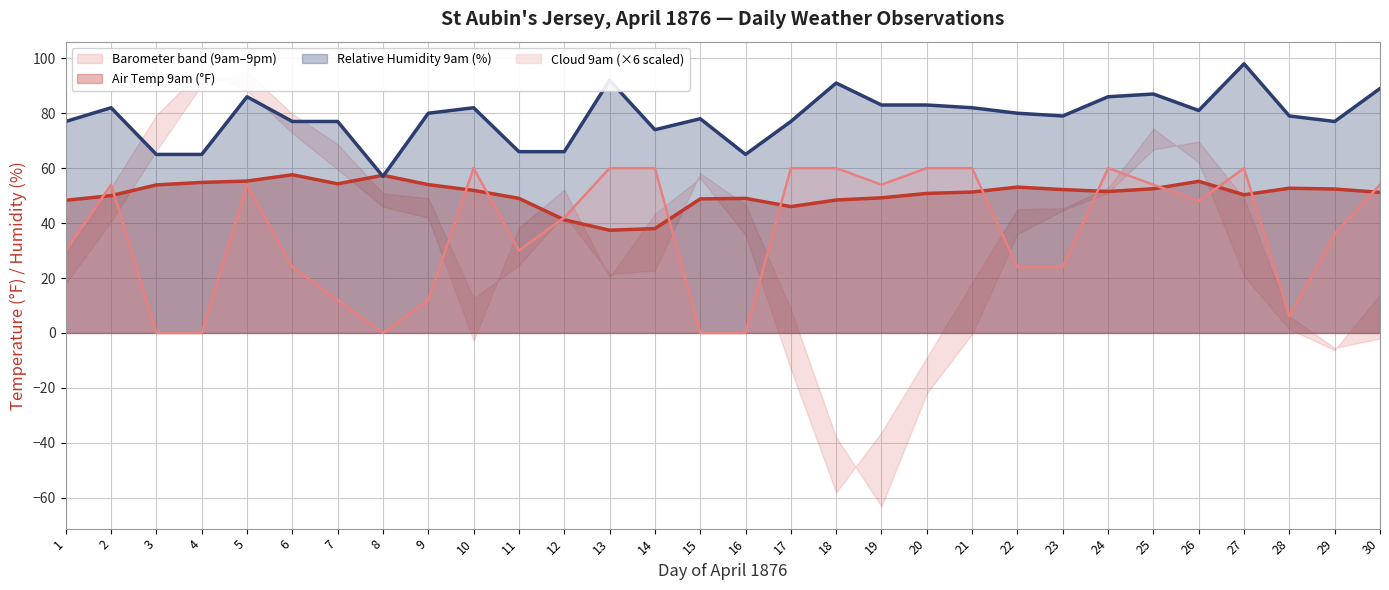

Where does the Rel. Humidity 9am line series first go above 80?

2